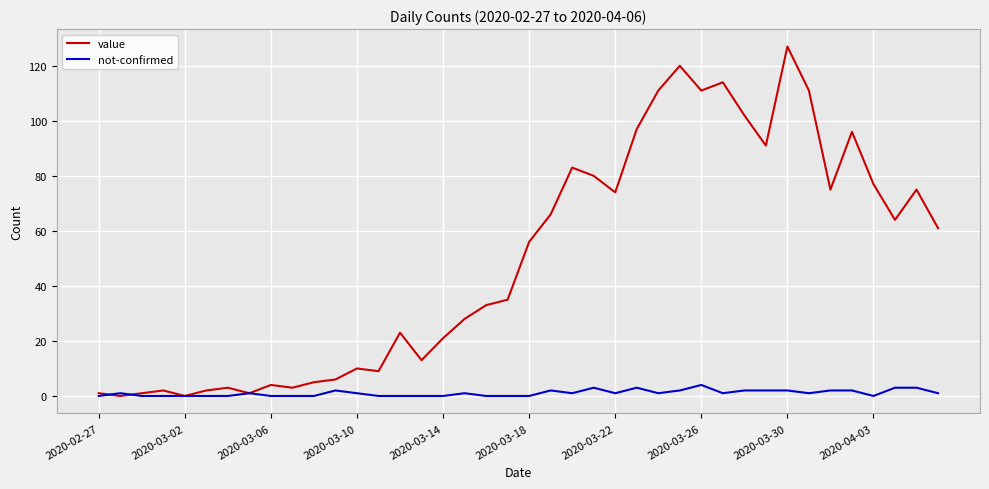

Which series has the widest spread of values?

value